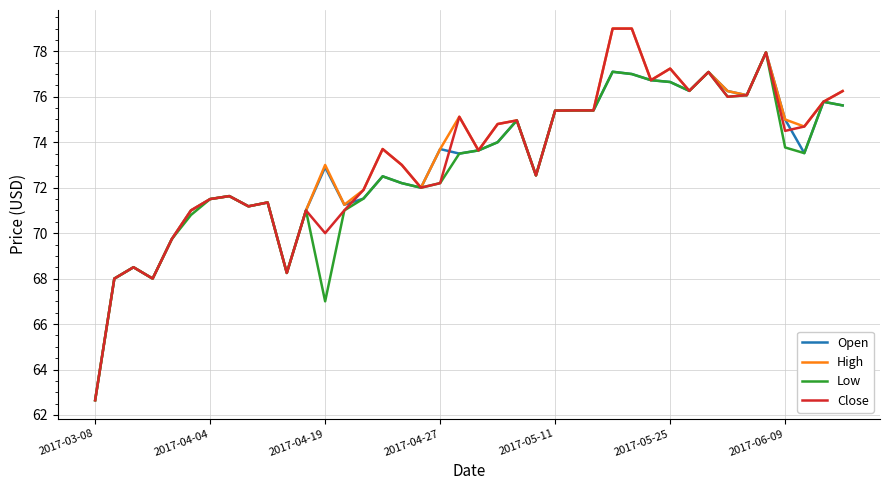

What is the greatest value displayed?

79.0